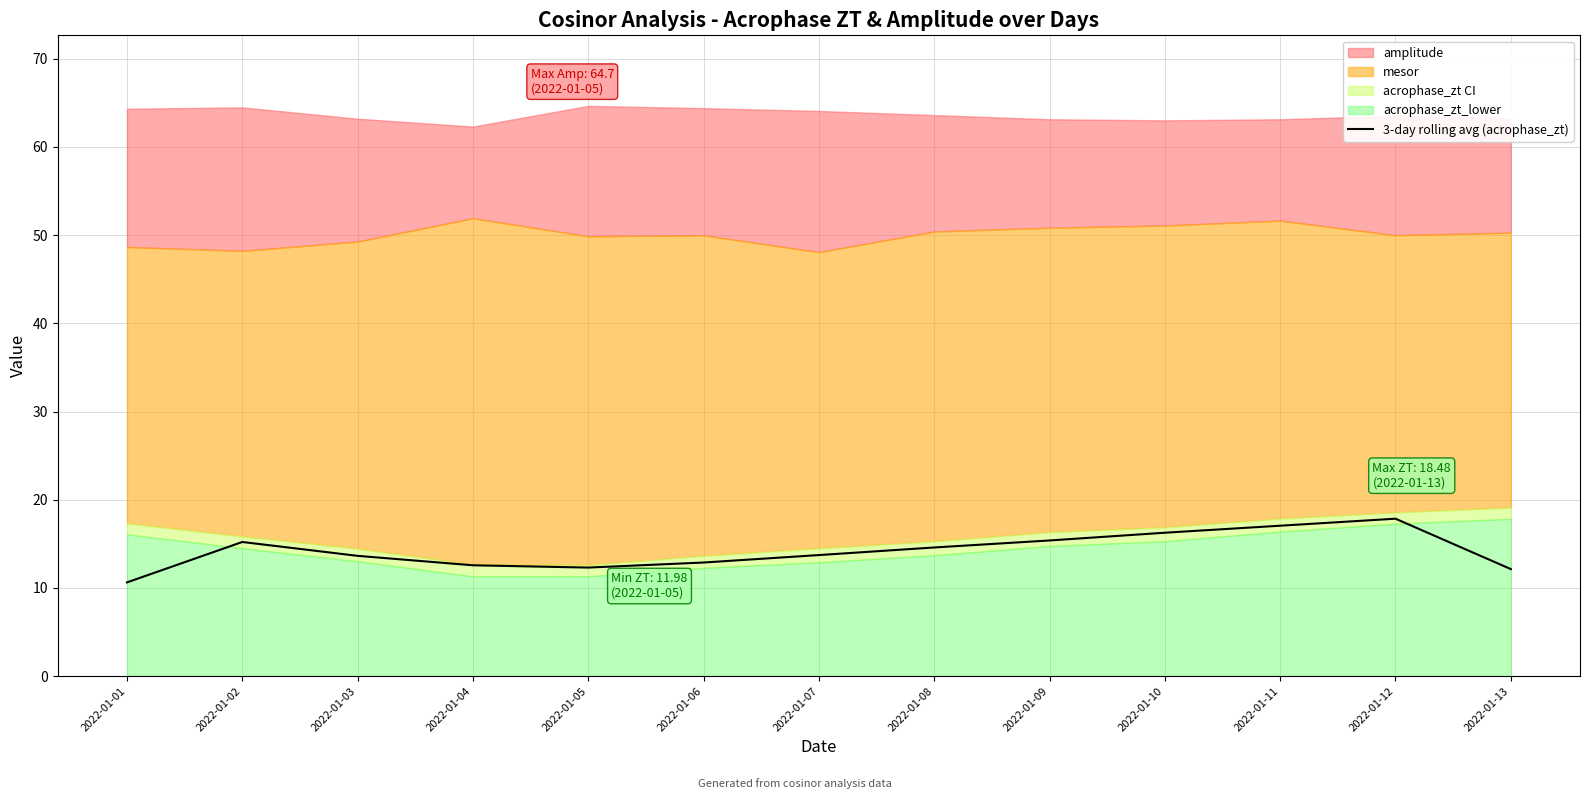

The chart shows a value of 12.9 at 2022-01-06. True or false?

True